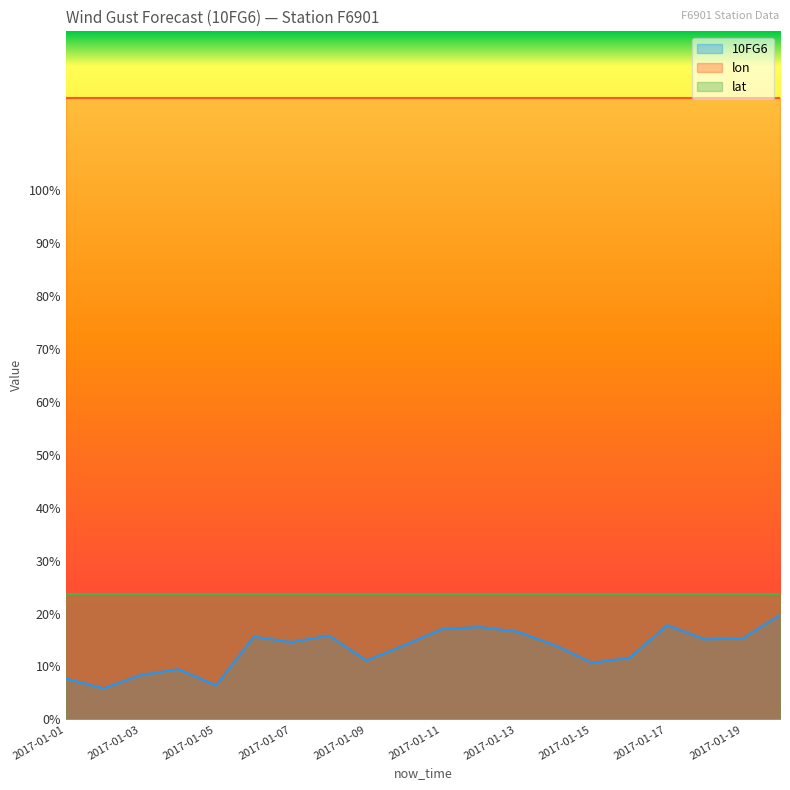

What is the sum of all 10FG6 values?

264.5